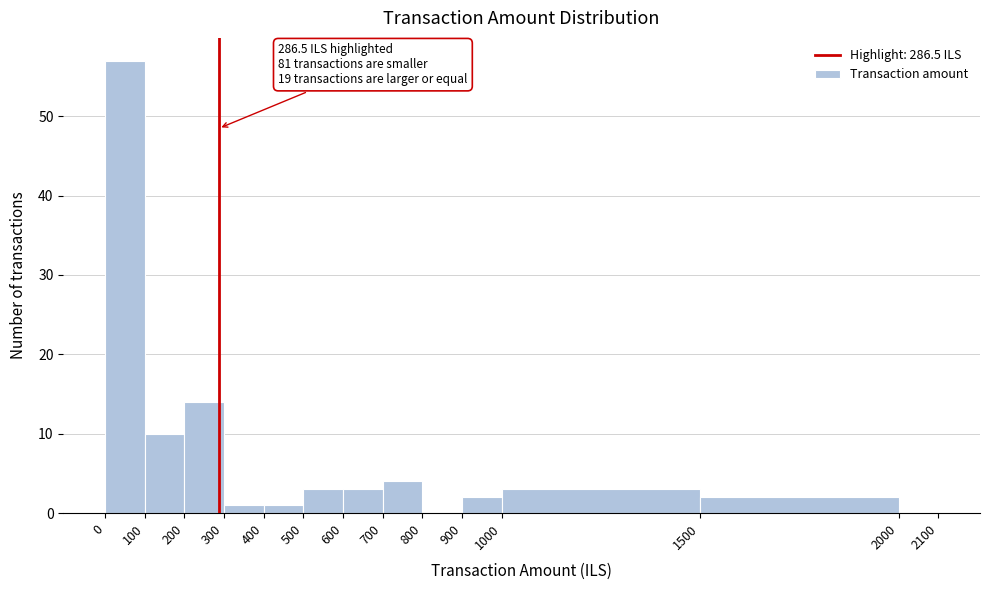

Over which range of the x-axis is the bar tallest?

0 to 100